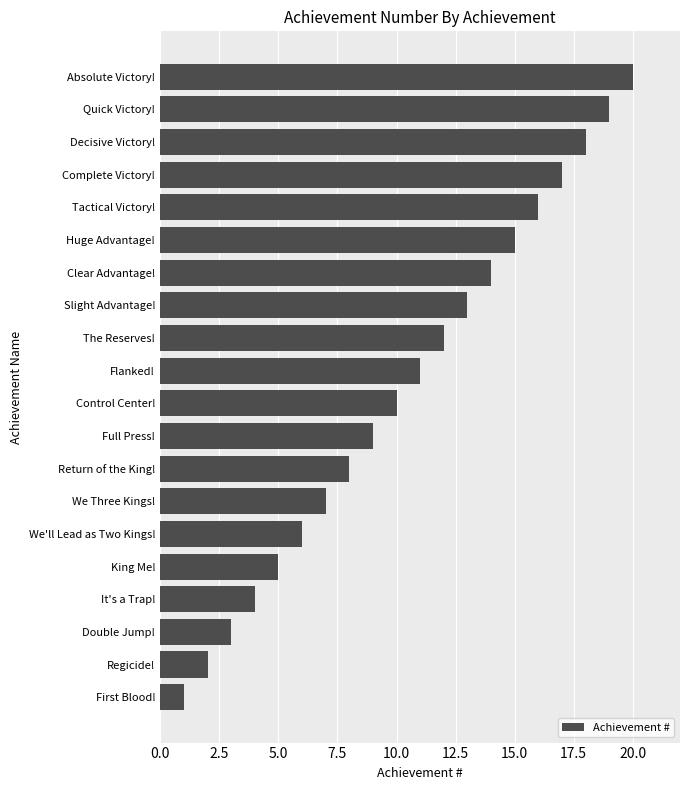

What is the difference between the maximum and minimum values?

19